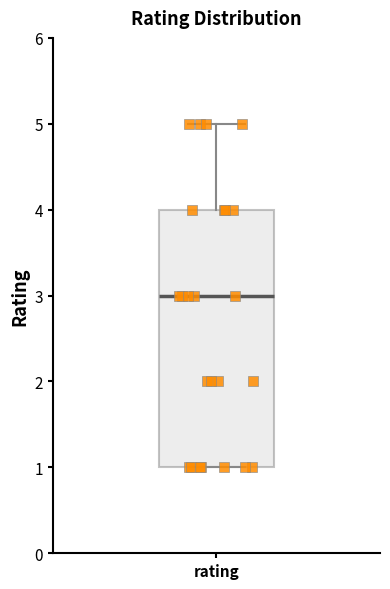

Where is the upper edge of the box for rating on the y-axis? The values are not printed on the chart, so give them approximately, as read against the axis.

4